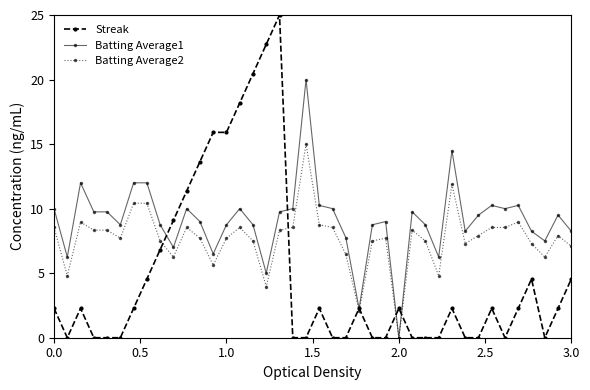

How many distinct data groups are displayed?

3